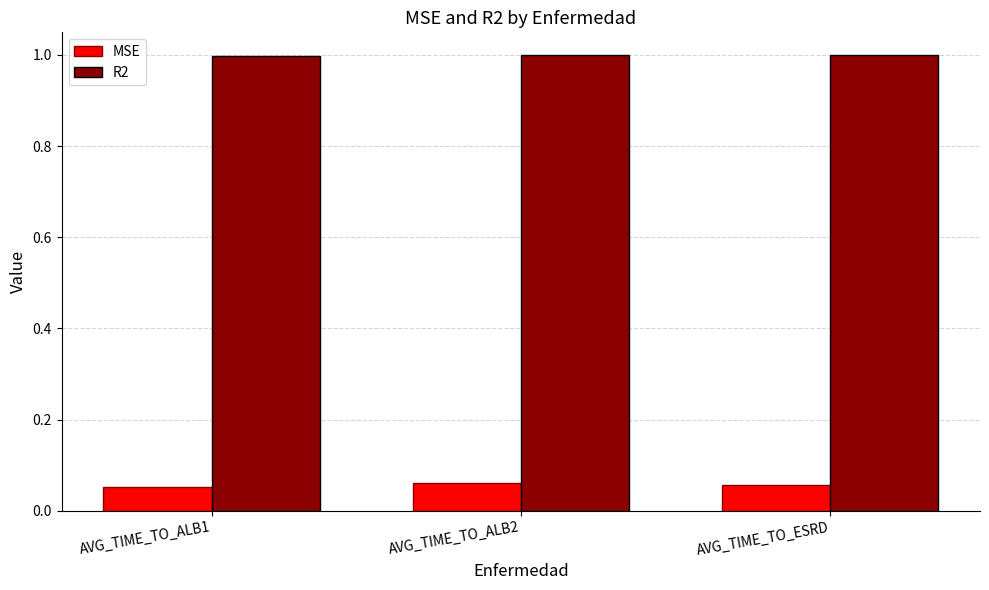

Are the bars horizontal?

No